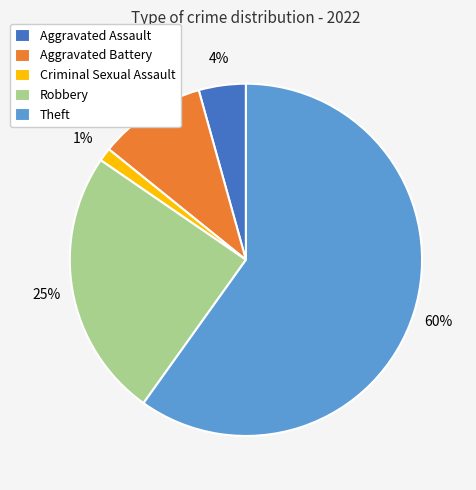

How many segments does this pie chart have?

5